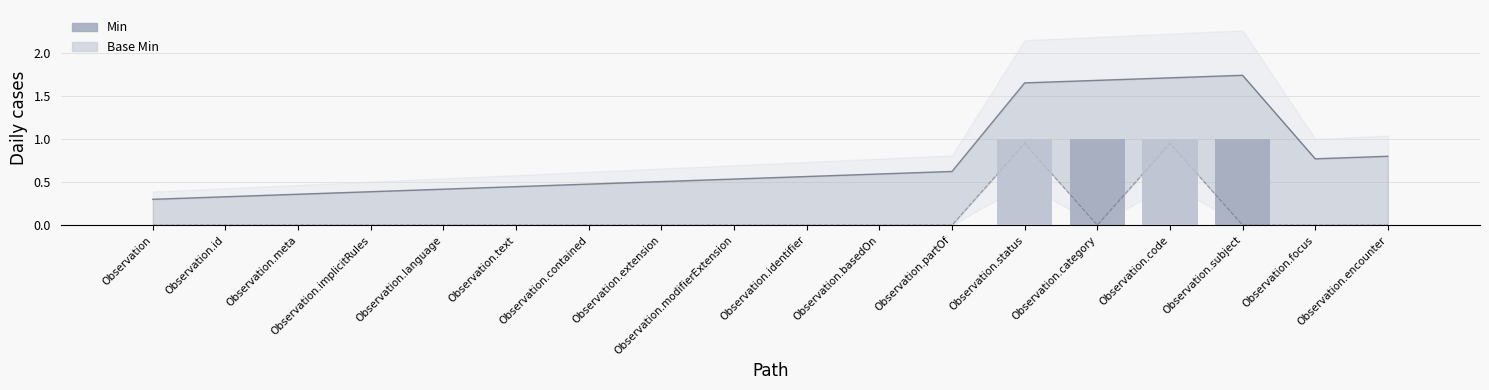

The value of Base Min at Observation.modifierExtension is 0. True or false?

False